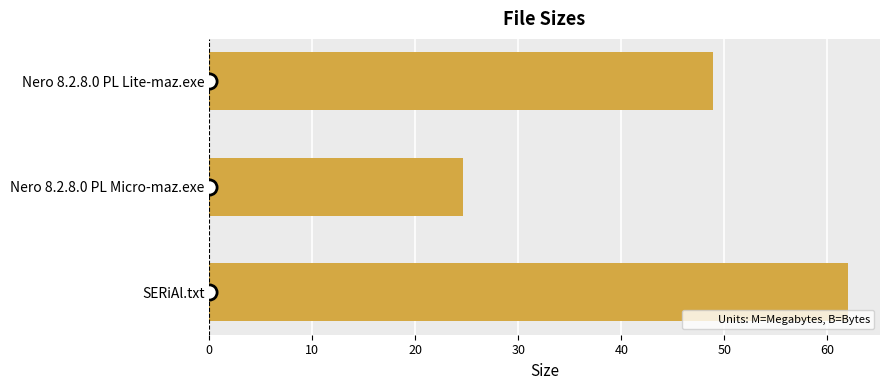

Which has a higher value, Nero 8.2.8.0 PL Lite-maz.exe or SERiAl.txt?

SERiAl.txt